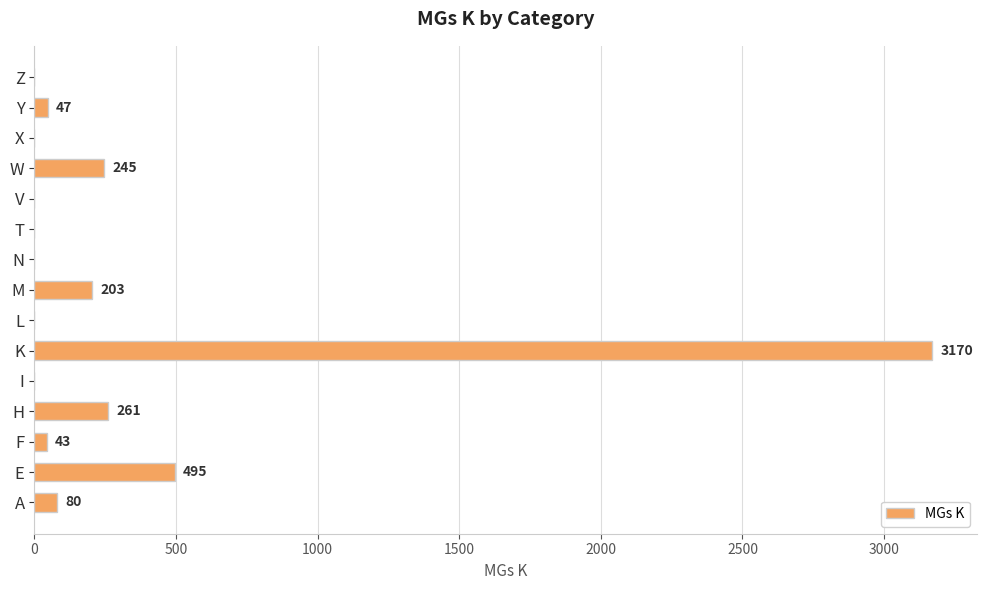

What is the greatest value displayed?

3170